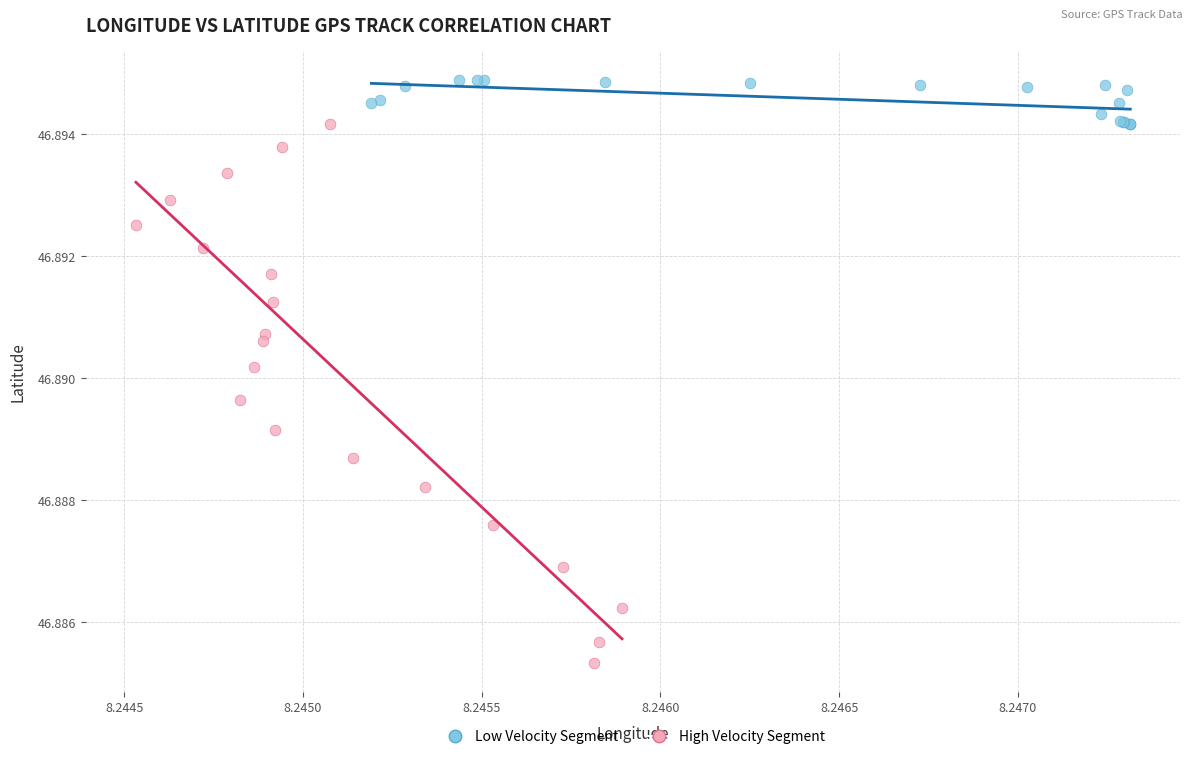

What are all the series names shown in the legend?

Low Velocity Segment, High Velocity Segment